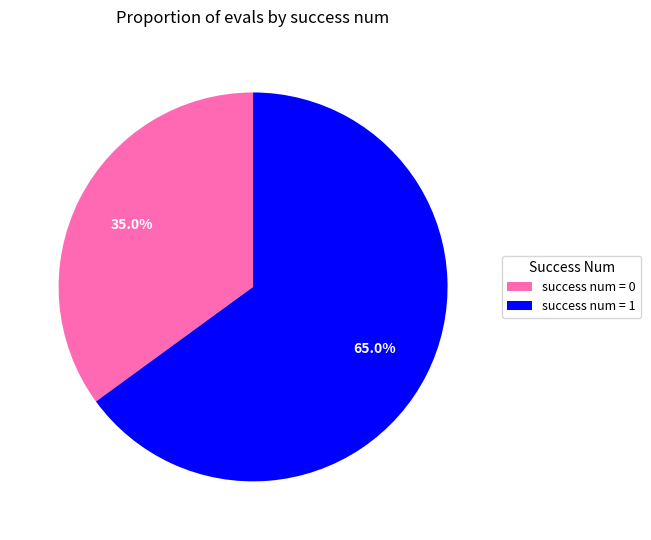

How many segments does this pie chart have?

2